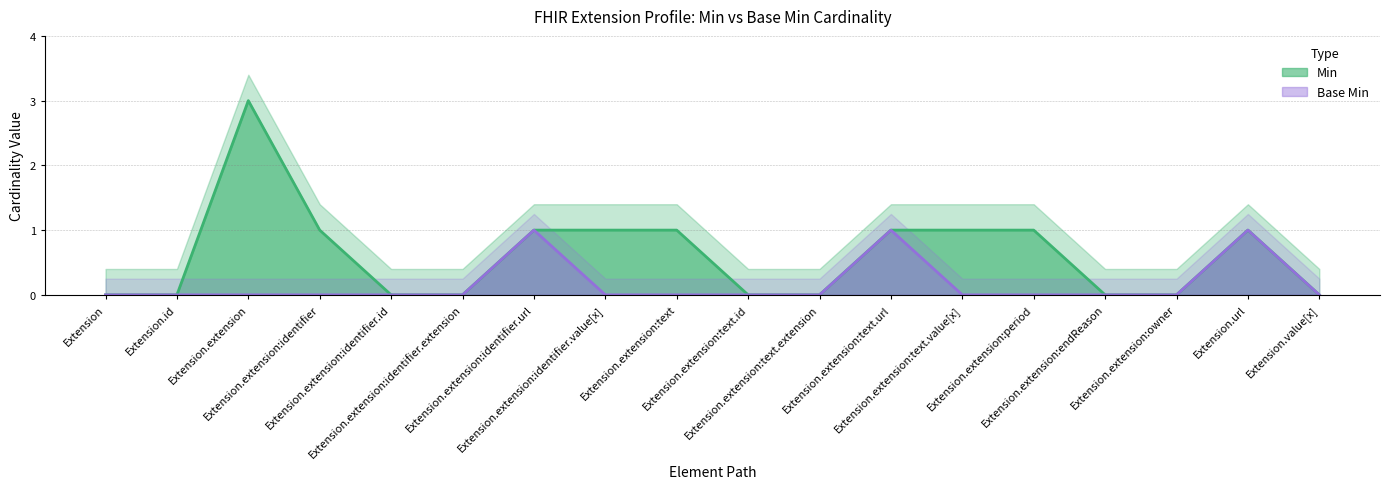

List the labels in order of Base Min value, largest first.

Extension.extension:identifier.url, Extension.extension:text.url, Extension.url, Extension, Extension.id, Extension.extension, Extension.extension:identifier, Extension.extension:identifier.id, Extension.extension:identifier.extension, Extension.extension:identifier.value[x], Extension.extension:text, Extension.extension:text.id, Extension.extension:text.extension, Extension.extension:text.value[x], Extension.extension:period, Extension.extension:endReason, Extension.extension:owner, Extension.value[x]